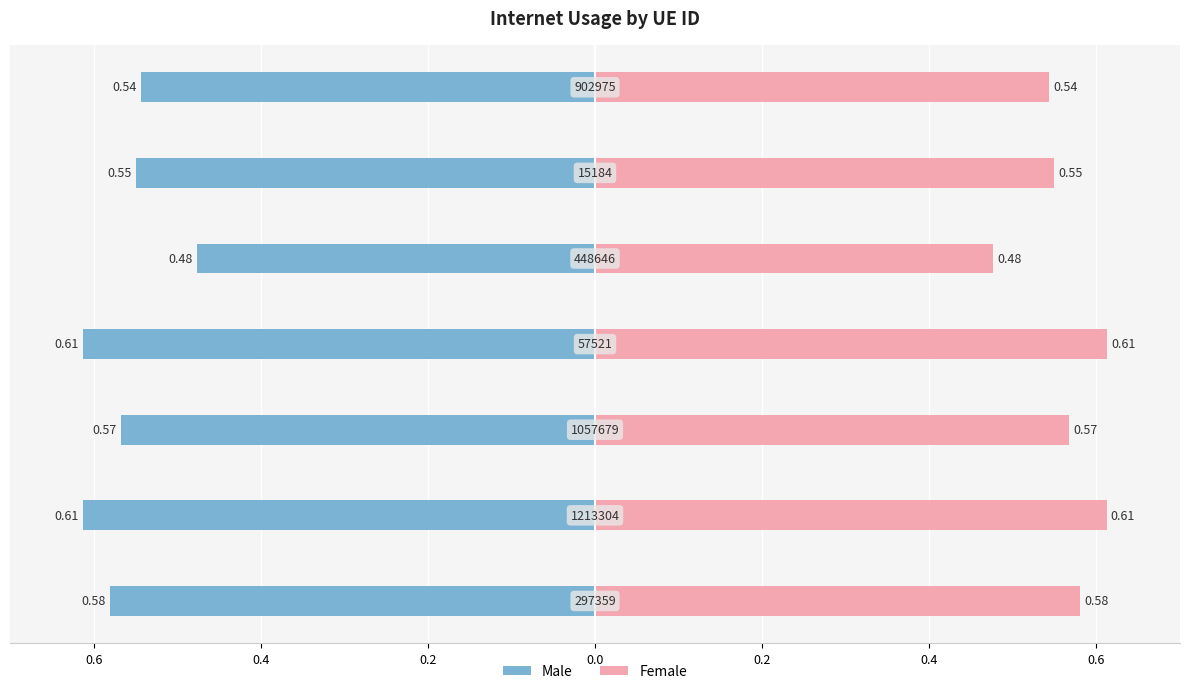

What is the maximum value shown in the chart?

0.6